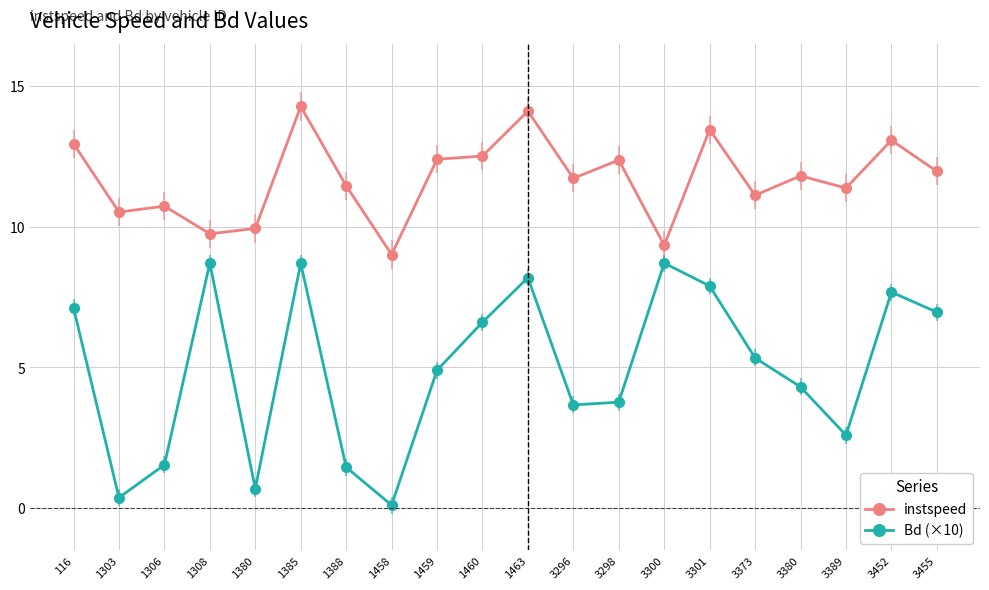

Where is the first local minimum for instspeed?

1303